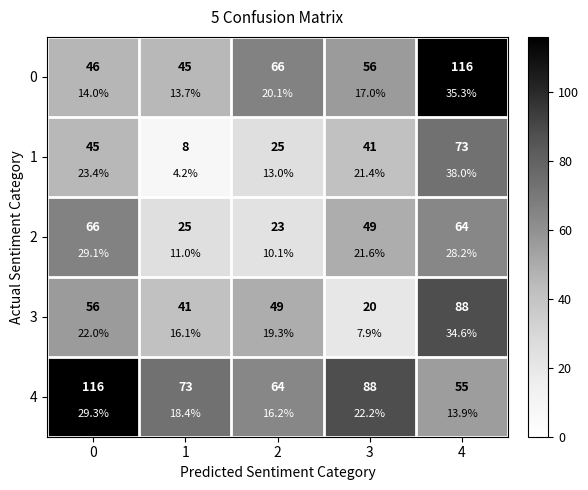

Count the number of data series in this chart.

5